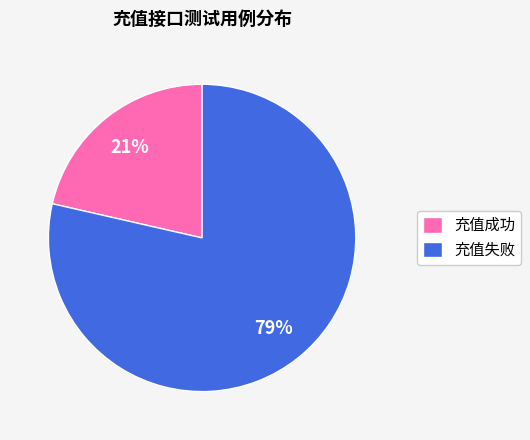

Which has a higher value, 充值成功 or 充值失败?

充值失败